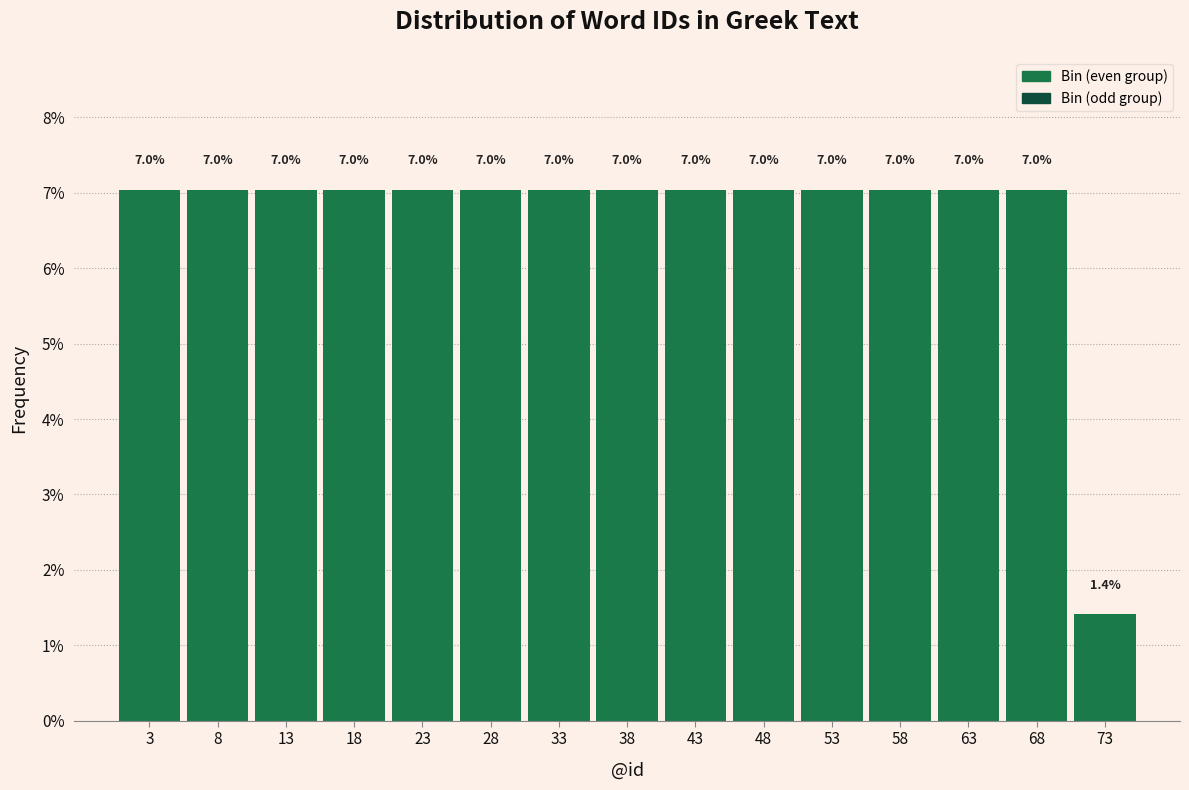

Reading left to right, list every bar in this chart as the range it spans on the x-axis followed by its height.

1 to 6: 7.0
6 to 11: 7.0
11 to 16: 7.0
16 to 21: 7.0
21 to 26: 7.0
26 to 31: 7.0
31 to 36: 7.0
36 to 41: 7.0
41 to 46: 7.0
46 to 51: 7.0
51 to 56: 7.0
56 to 61: 7.0
61 to 66: 7.0
66 to 71: 7.0
71 to 76: 1.4